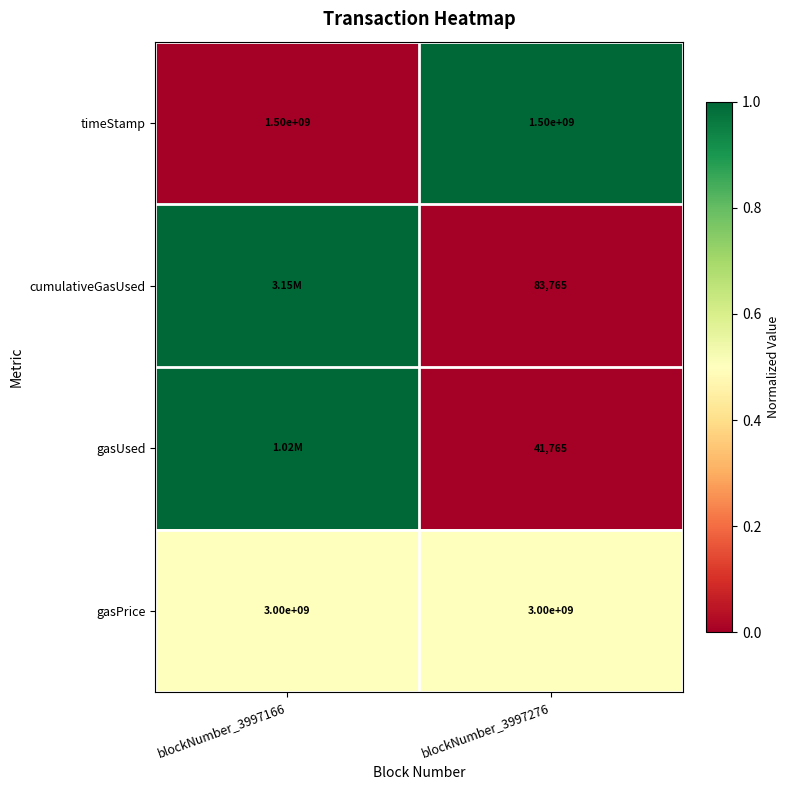

Is the value of timeStamp at blockNumber_3997166 greater than the value of gasPrice at blockNumber_3997166?

No